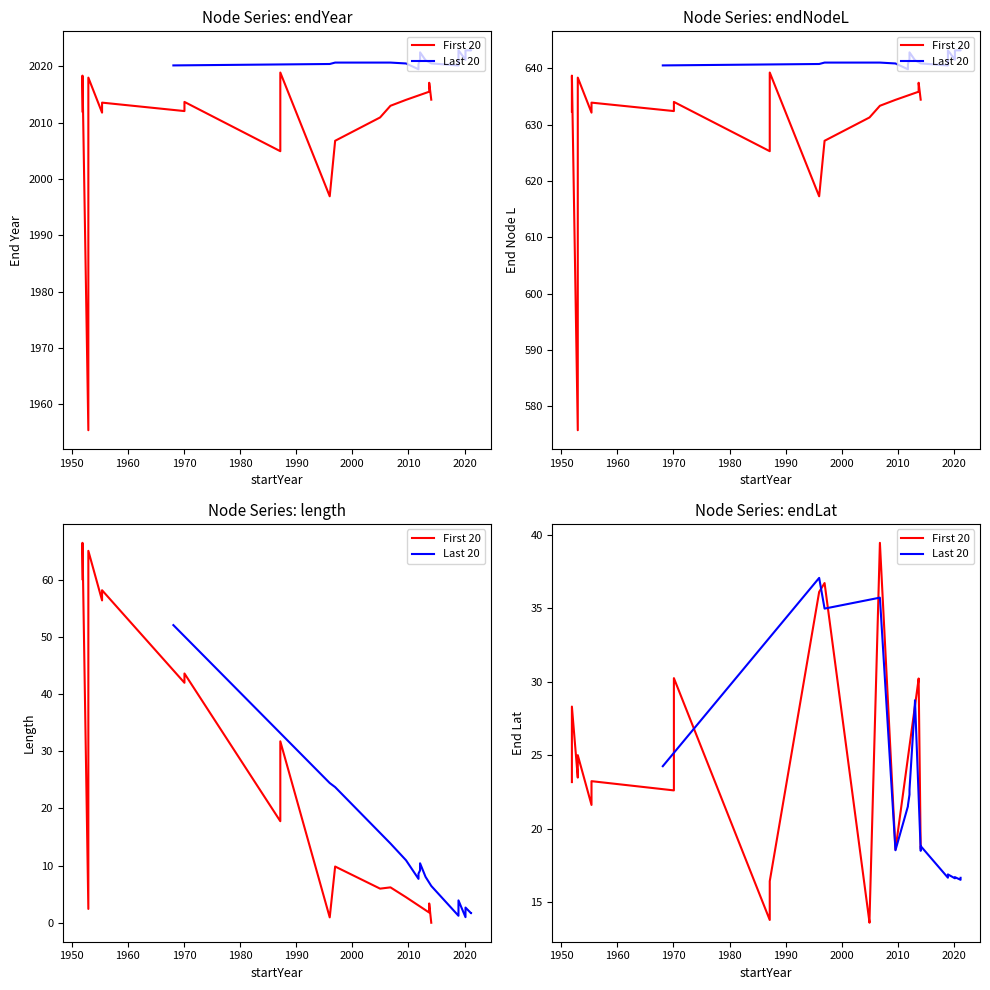

True or false: endYear and startYear intersect in this chart.

False